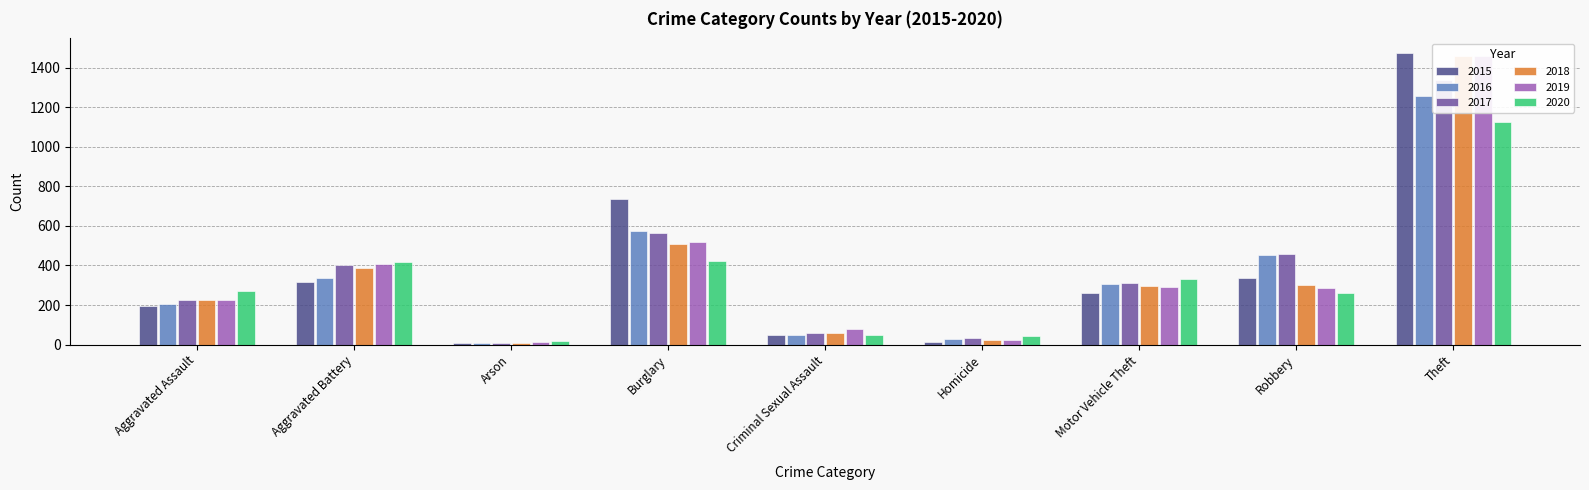

What is the label of the 9th bar from the right?

Aggravated Assault